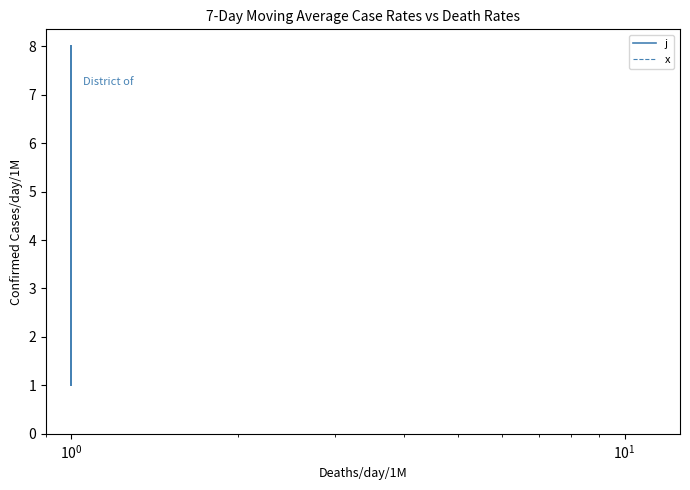

Is the value of x at $\mathdefault{10^{0}}$ greater than the value of j at $\mathdefault{10^{-2}}$?

No